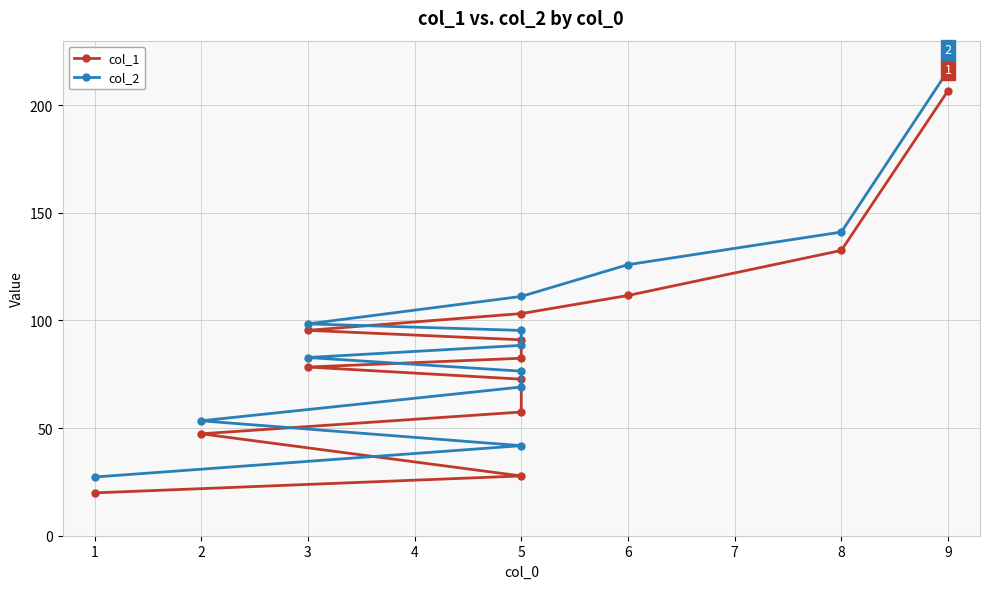

Reading left to right, what are all the values shown in this chart?

col_1: 19.9	27.8	47.4	57.5	72.7	78.4	82.5	91.0	95.4	103.2	111.6	132.6	206.8
col_2: 27.3	41.8	53.4	69.1	76.5	82.8	88.4	95.4	98.4	111.2	125.9	141.1	216.1